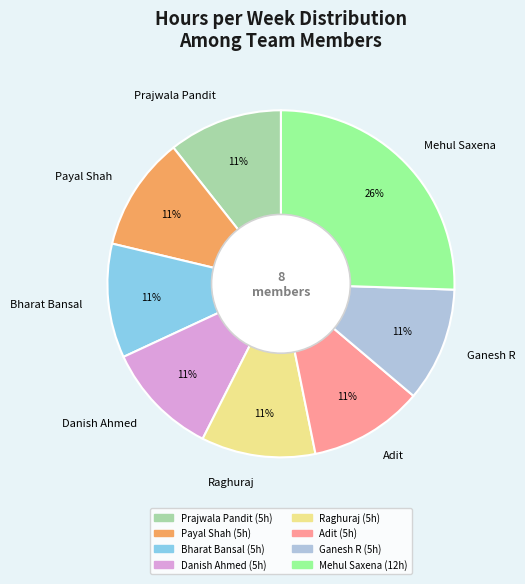

To the nearest percent, what percentage of the pie is Danish Ahmed?

11%